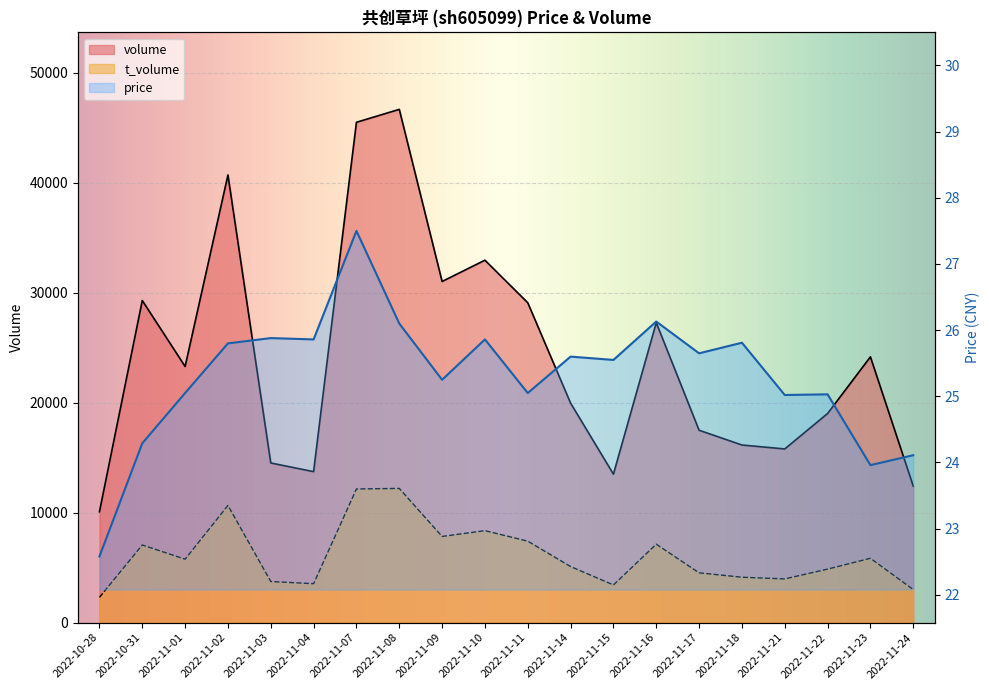

How many data points in volume are above 23296?

9